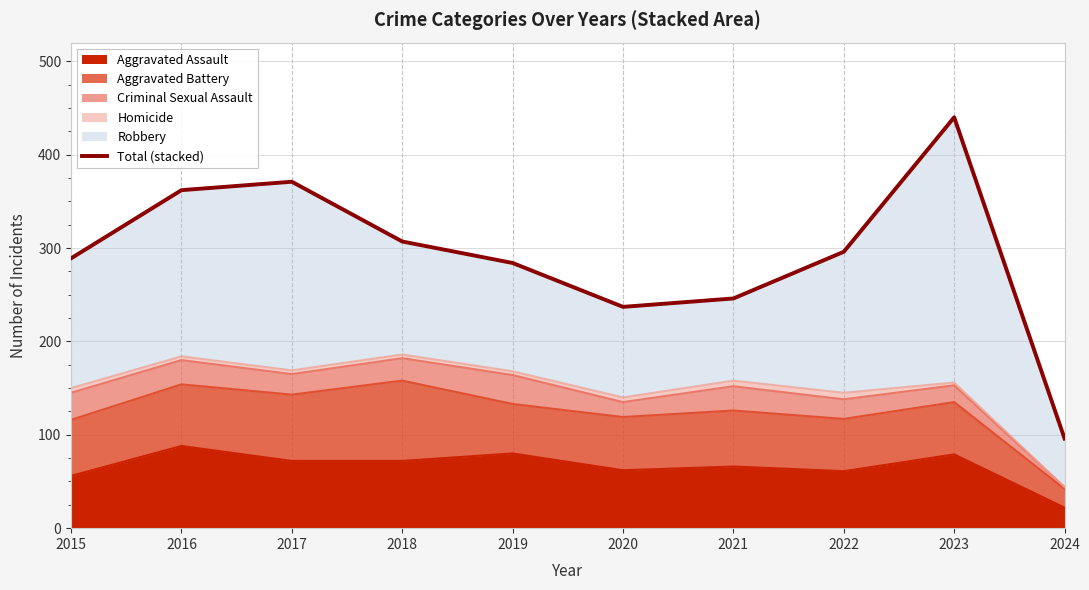

At which category does the data reach its first local valley?

2020